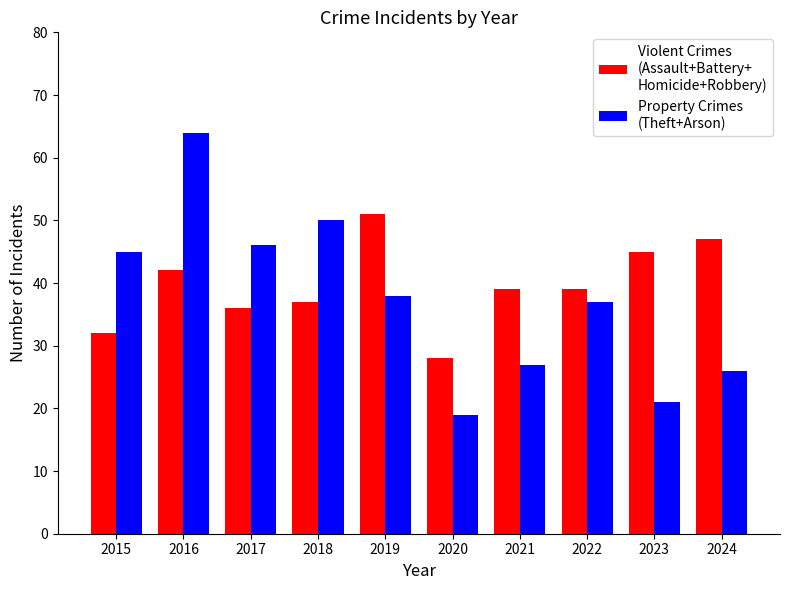

What is the difference between the highest and lowest values at 2023?

24